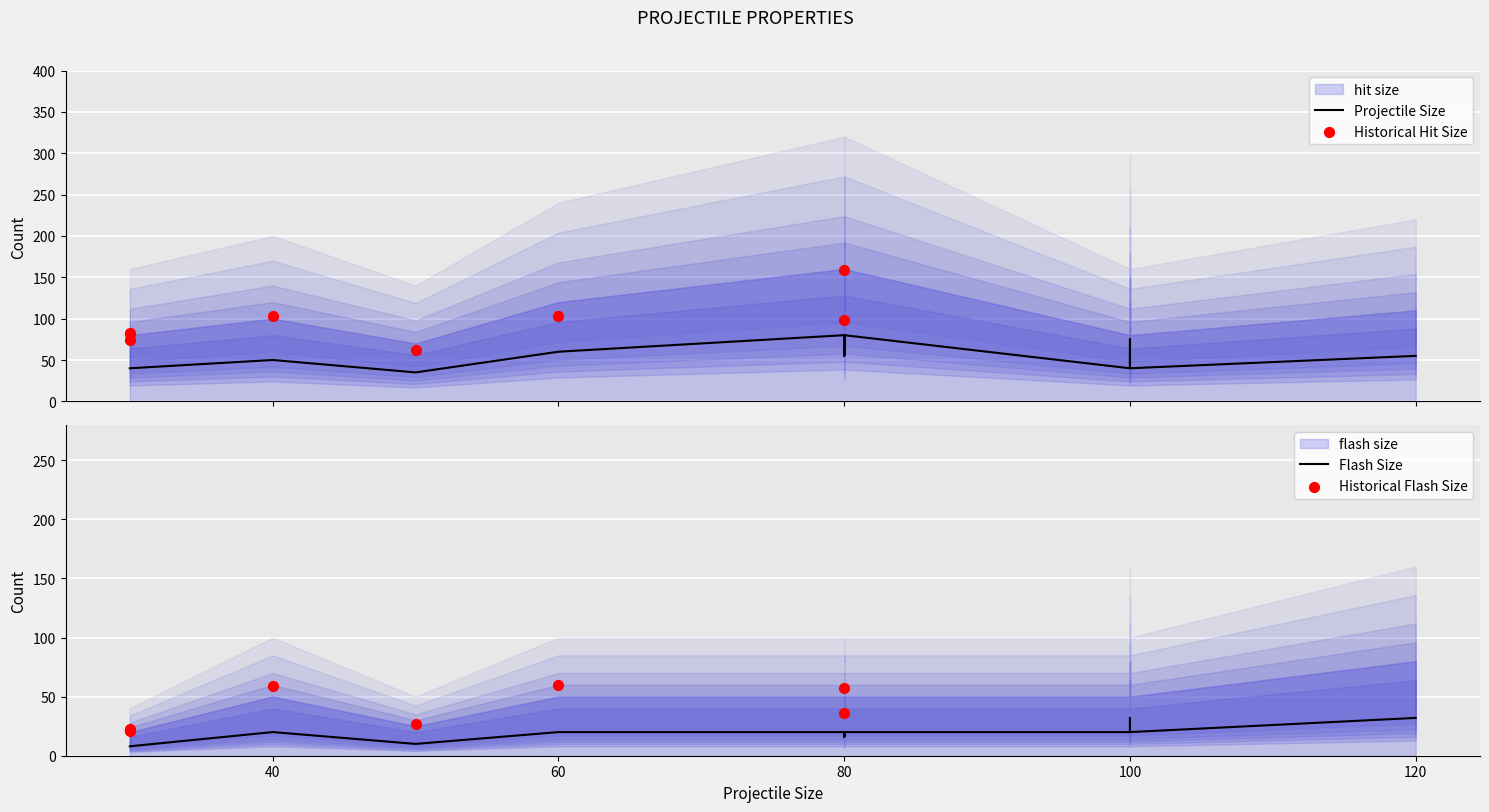

Is the value of hit_intensity at 17 greater than the value of flash_intensity at 17?

No